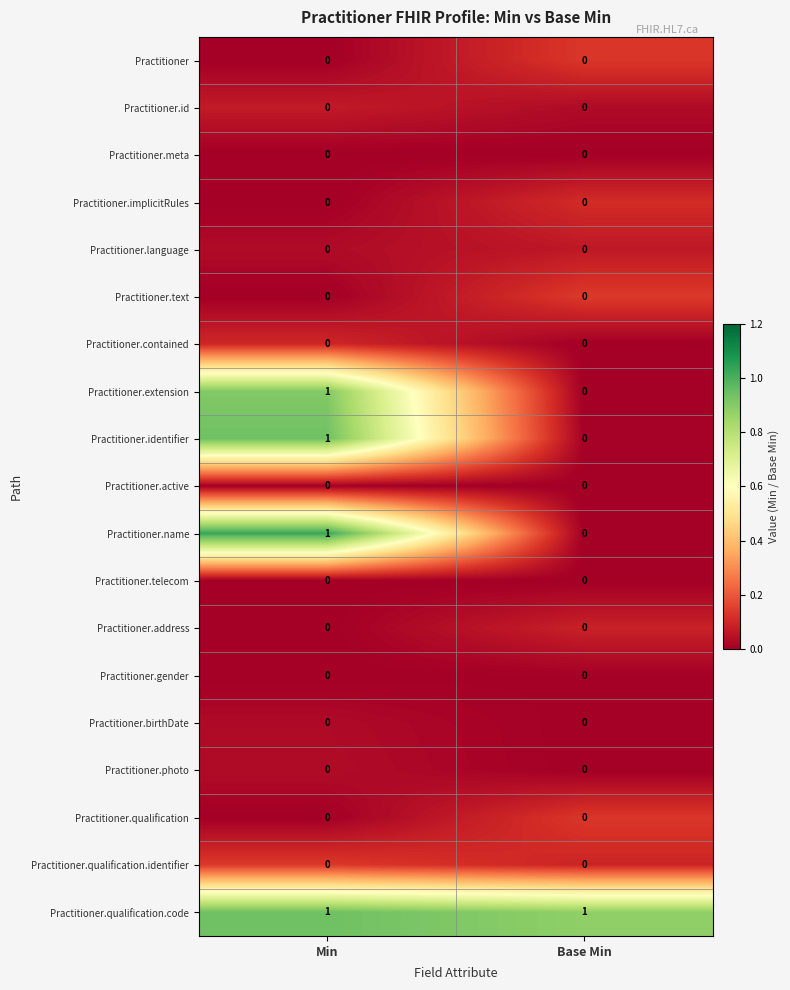

At which category is the sum across all series the highest?

Min